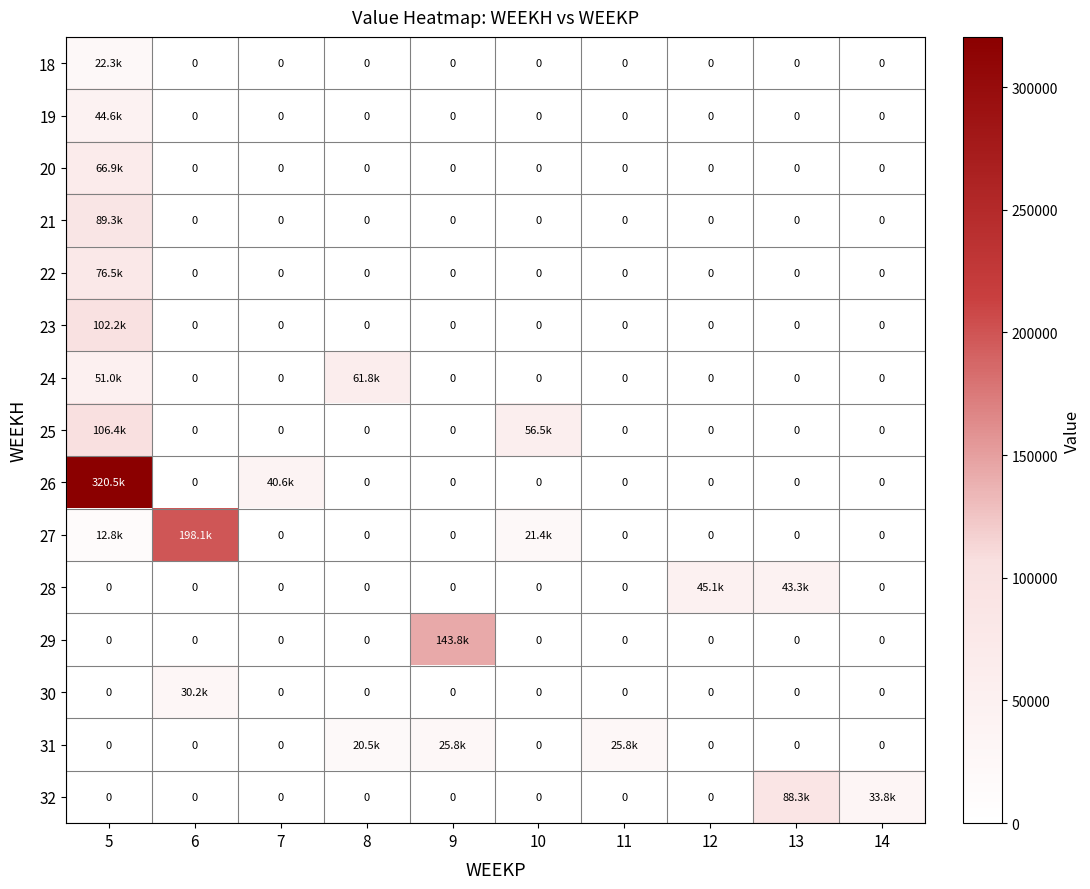

Which series has the largest range (max minus min)?

26